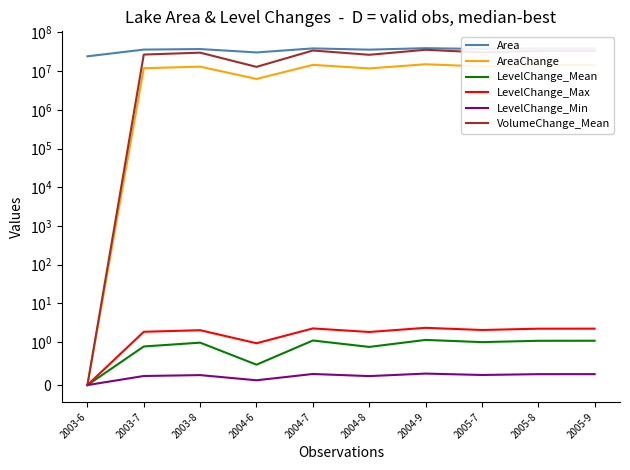

True or false: LevelChange_Min and AreaChange intersect in this chart.

False